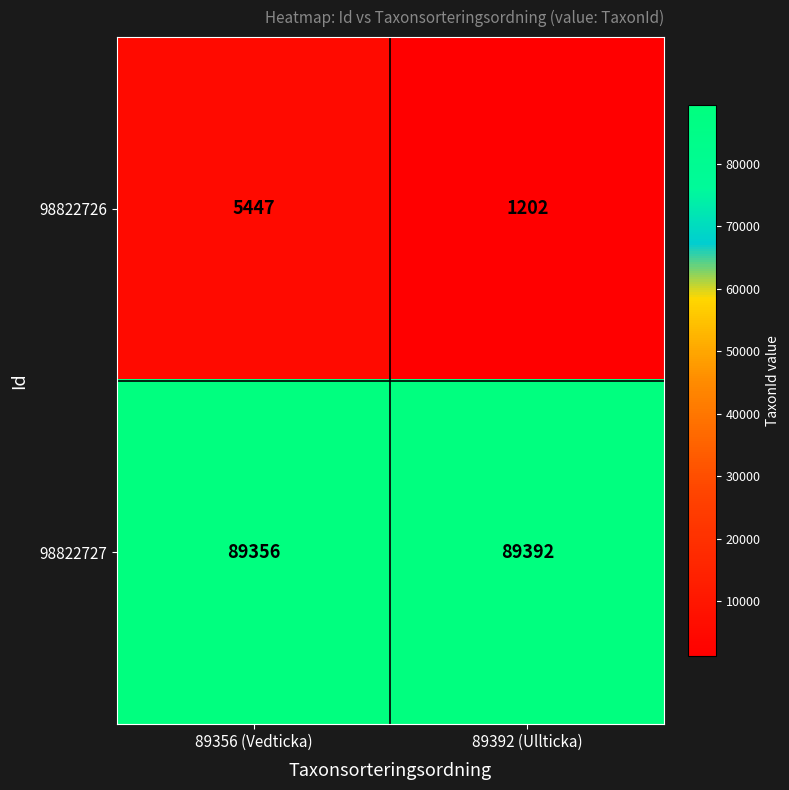

The 98822727 series shows 89356 at 89356 (Vedticka). True or false?

True